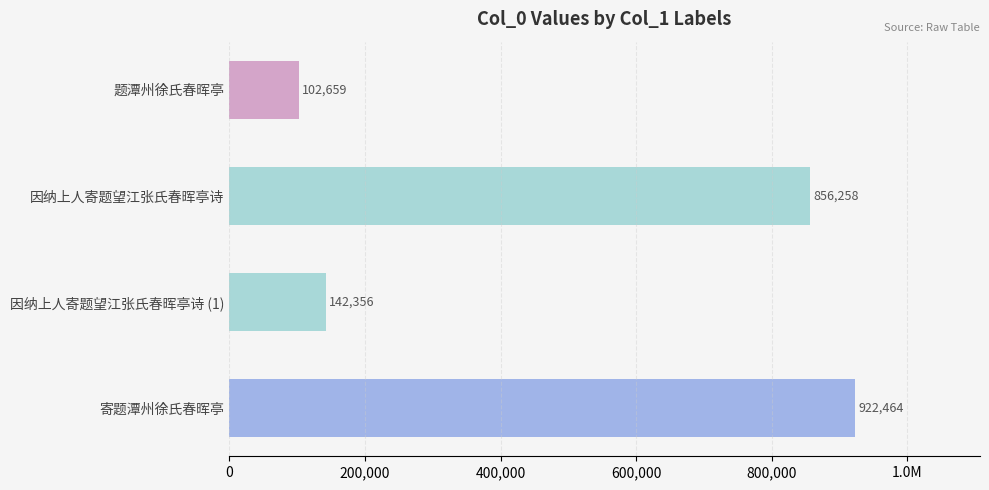

Does the chart contain stacked bars?

No